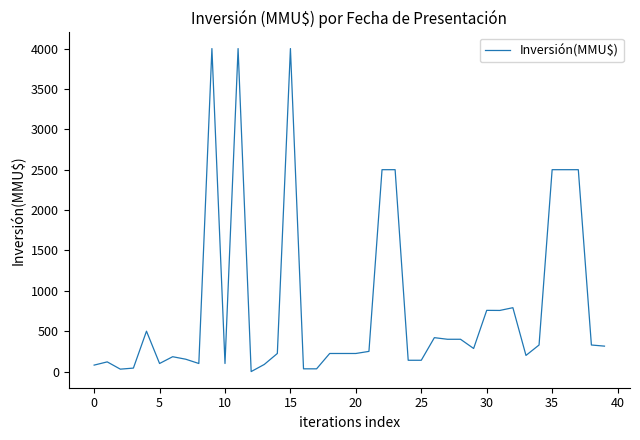

What is the greatest value displayed?

4000